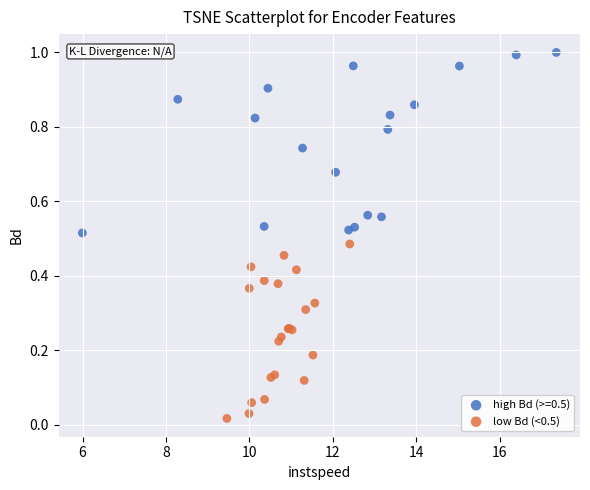

Which series reaches the maximum Y coordinate?

high Bd (>=0.5)